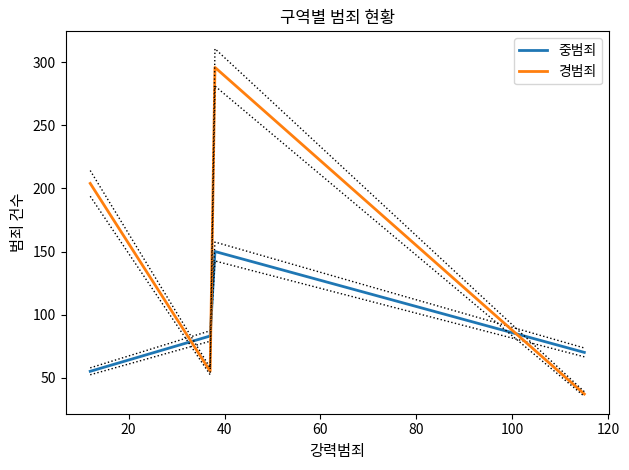

What is the minimum value for 중범죄?

55